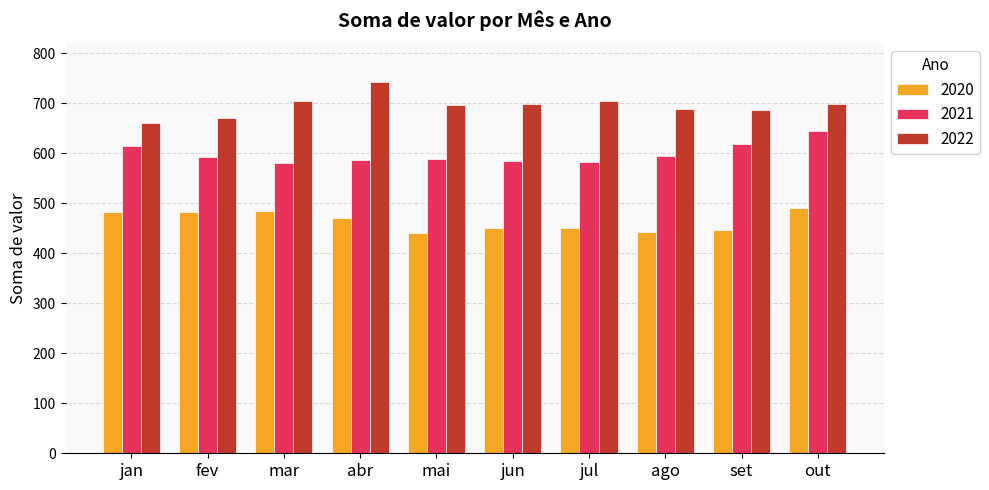

What is the sum of the 2020 values at set and ago?

889.0